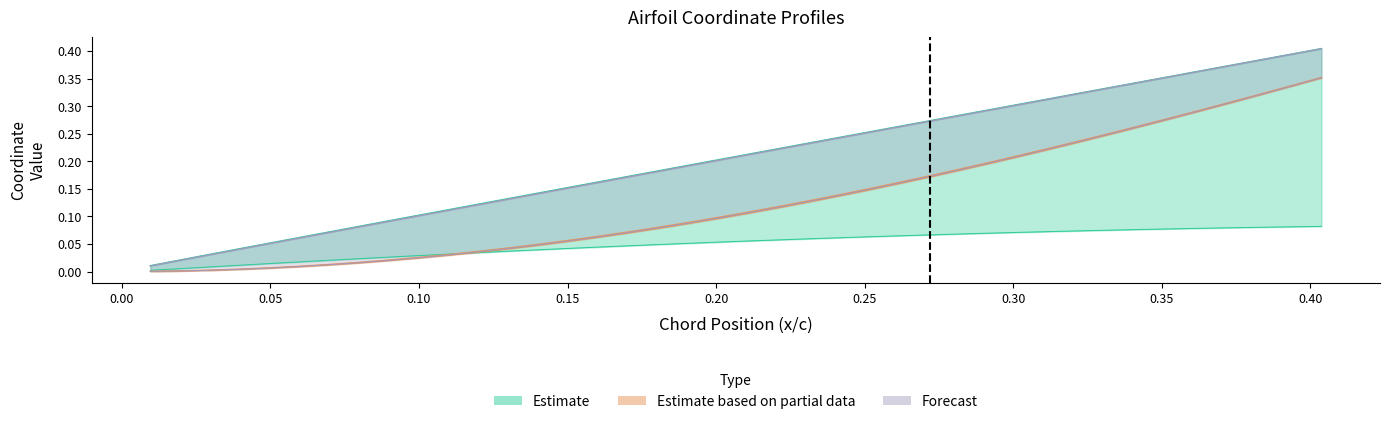

Reading left to right, what are all the values shown in this chart?

col_2: 0.0	0.0	0.0	0.0	0.1	0.1	0.1	0.1	0.1	0.1	0.1	0.1	0.1	0.1	0.2	0.2	0.2	0.2	0.2	0.2	0.2	0.2	0.2	0.2	0.3	0.3	0.3	0.3	0.3	0.3	0.3	0.3	0.3	0.3	0.4	0.4	0.4	0.4	0.4	0.4
col_3: 0.0	0.0	0.0	0.0	0.0	0.0	0.0	0.0	0.0	0.0	0.0	0.0	0.0	0.0	0.0	0.0	0.0	0.0	0.1	0.1	0.1	0.1	0.1	0.1	0.1	0.1	0.1	0.1	0.1	0.1	0.1	0.1	0.1	0.1	0.1	0.1	0.1	0.1	0.1	0.1
col_4: 0.0	0.0	0.0	0.0	0.1	0.1	0.1	0.1	0.1	0.1	0.1	0.1	0.1	0.1	0.2	0.2	0.2	0.2	0.2	0.2	0.2	0.2	0.2	0.2	0.3	0.3	0.3	0.3	0.3	0.3	0.3	0.3	0.3	0.3	0.4	0.4	0.4	0.4	0.4	0.4
col_12: 0.0	0.0	0.0	0.0	0.0	0.0	0.0	0.0	0.0	0.0	0.0	0.0	0.0	0.0	0.1	0.1	0.1	0.1	0.1	0.1	0.1	0.1	0.1	0.1	0.1	0.2	0.2	0.2	0.2	0.2	0.2	0.2	0.2	0.3	0.3	0.3	0.3	0.3	0.3	0.4
col_14: 0.0	0.0	0.0	0.0	0.0	0.0	0.0	0.0	0.0	0.0	0.0	0.0	0.0	0.0	0.1	0.1	0.1	0.1	0.1	0.1	0.1	0.1	0.1	0.1	0.2	0.2	0.2	0.2	0.2	0.2	0.2	0.2	0.3	0.3	0.3	0.3	0.3	0.3	0.3	0.4
col_16: 0.0	0.0	0.0	0.0	0.0	0.0	0.0	0.0	0.0	0.0	0.0	0.0	0.0	0.0	0.1	0.1	0.1	0.1	0.1	0.1	0.1	0.1	0.1	0.1	0.1	0.2	0.2	0.2	0.2	0.2	0.2	0.2	0.2	0.3	0.3	0.3	0.3	0.3	0.3	0.4